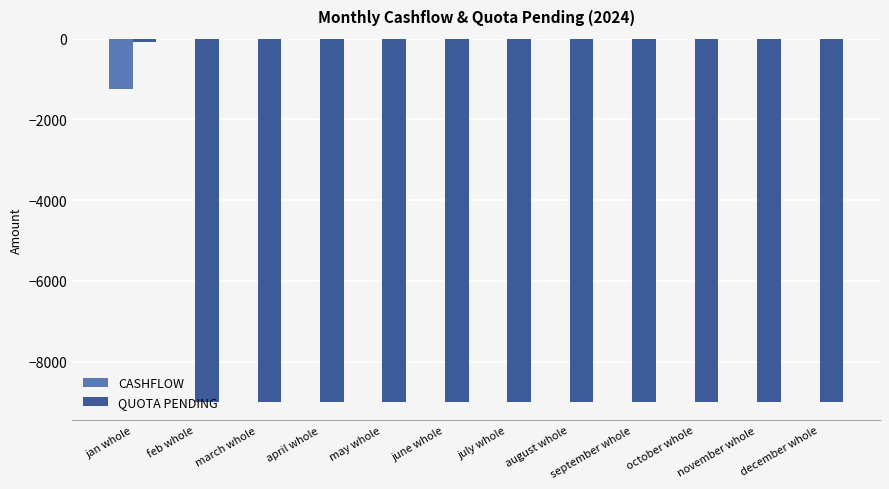

Which series changed the most between jan whole and september whole?

QUOTA PENDING